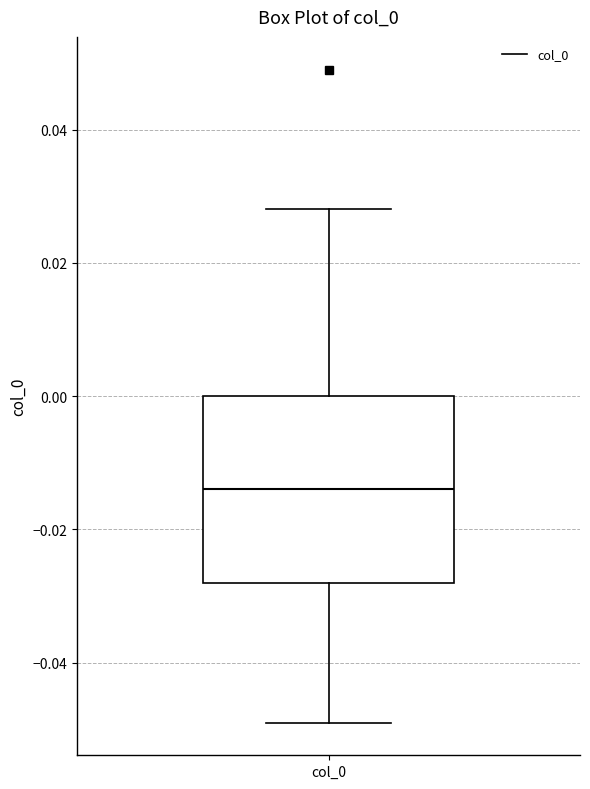

Read this box plot against the y-axis: the position of the median line, the range covered by the box, and the ends of both whiskers. The values are not printed on the chart, so give them approximately, as read against the axis.

median -0.014, box -0.028 to 0.000, whiskers -0.048 to 0.028